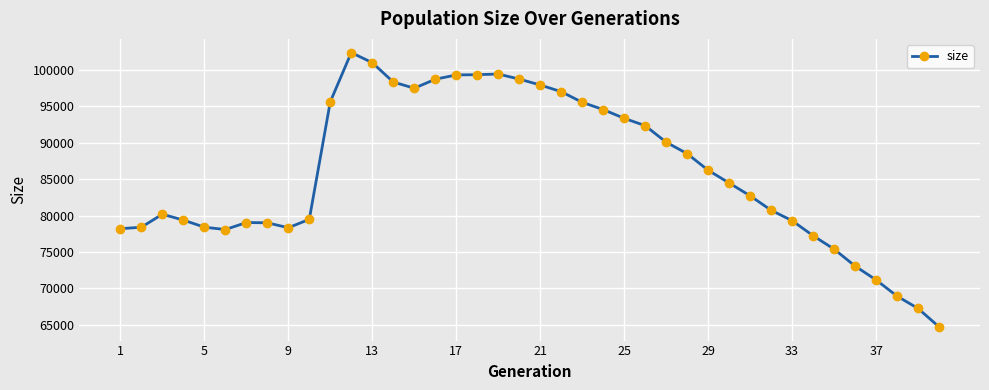

What is the difference between the second highest and minimum values?

36265